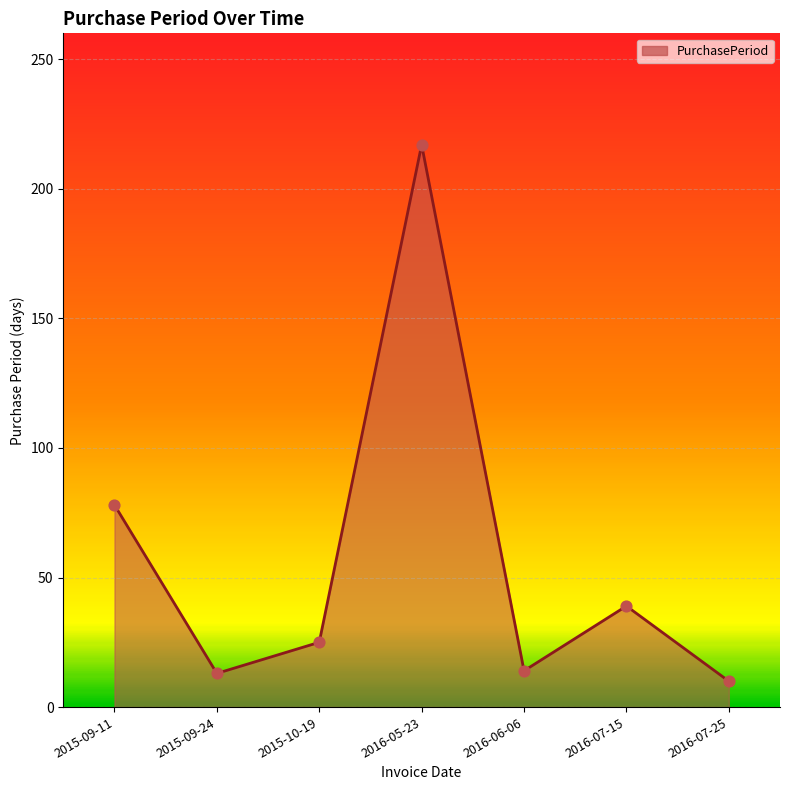

What is the change in value from 2016-07-15 to 2016-07-25?

-29